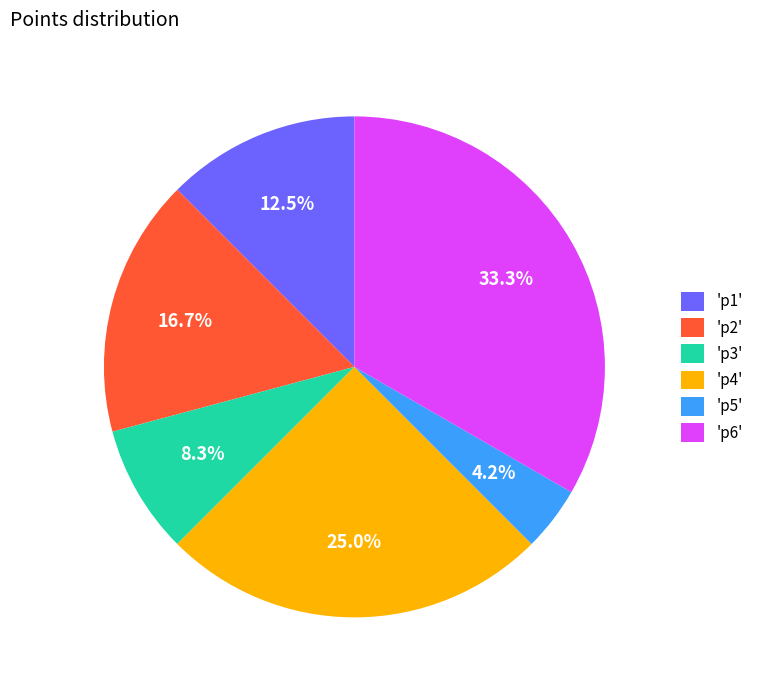

Count the number of slices in the pie.

6